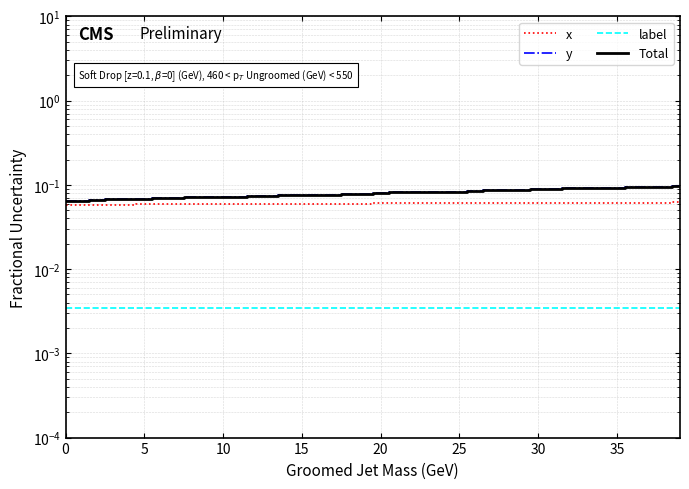

Which category has the highest value in the x series?

39